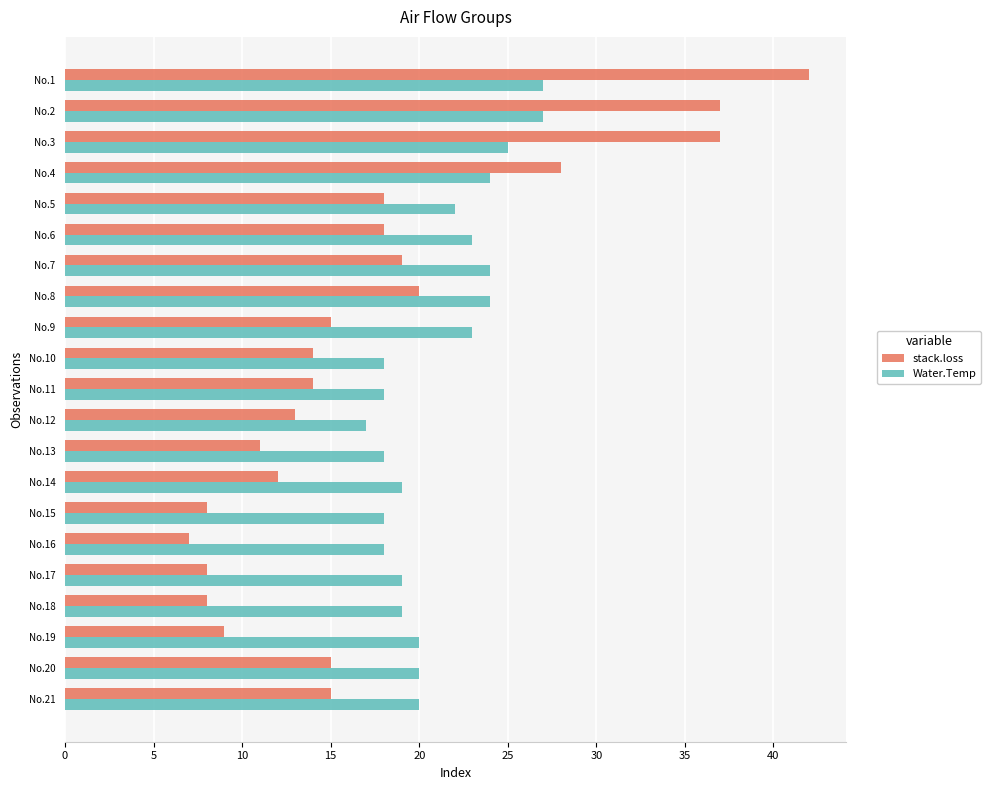

True or false: Water.Temp has a value of 18 at No.13.

True